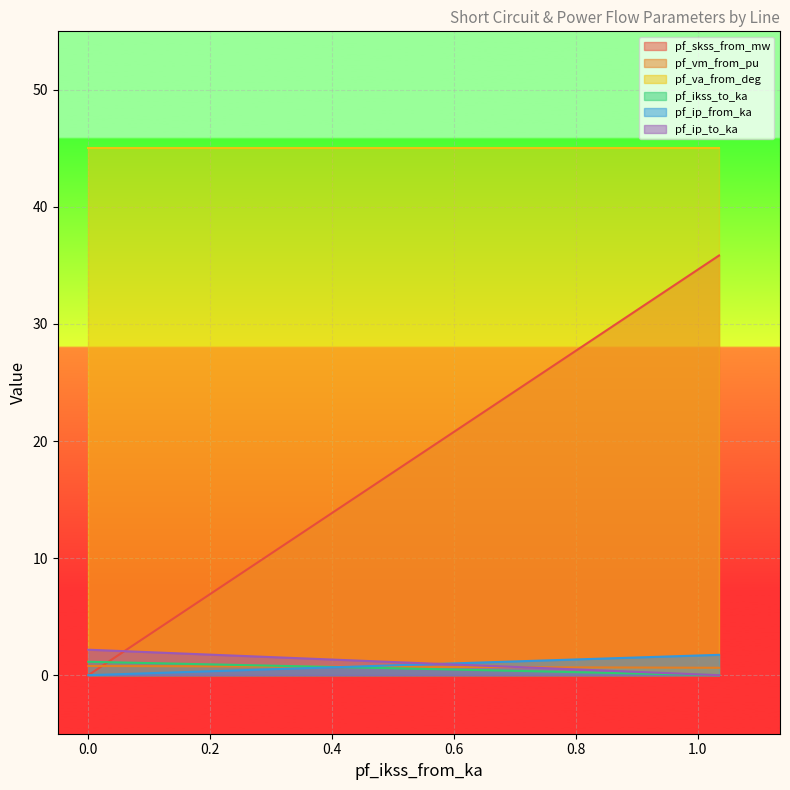

Which series has the largest range (max minus min)?

pf_skss_from_mw